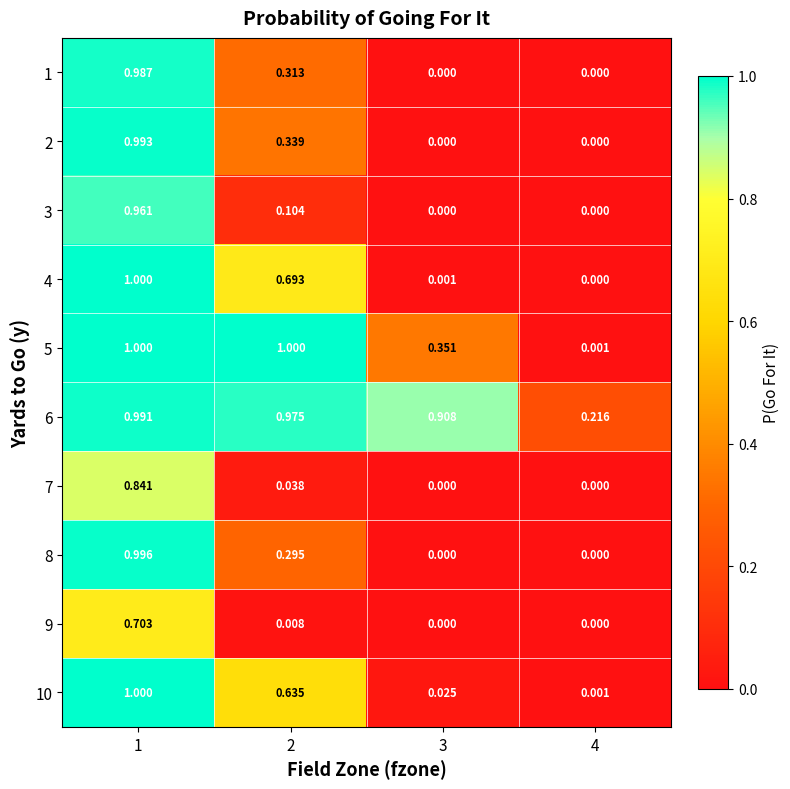

Is the value of 9 at 2 greater than the value of 6 at 3?

No